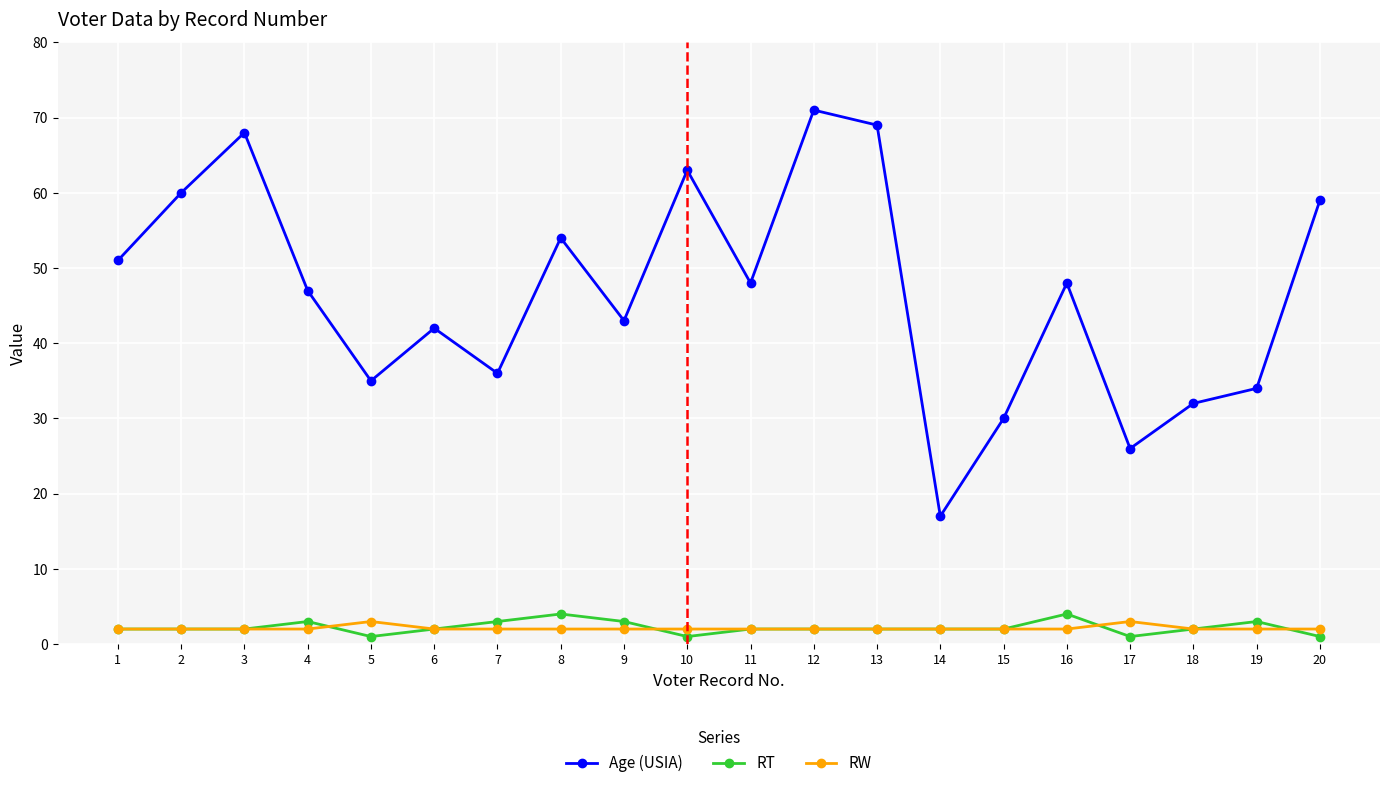

The RW series shows 3 at 17. True or false?

True